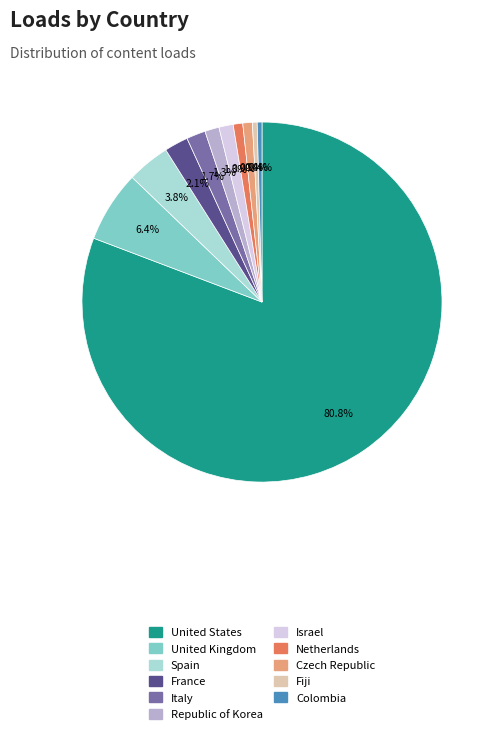

To the nearest percent, what is the average slice percentage?

9%